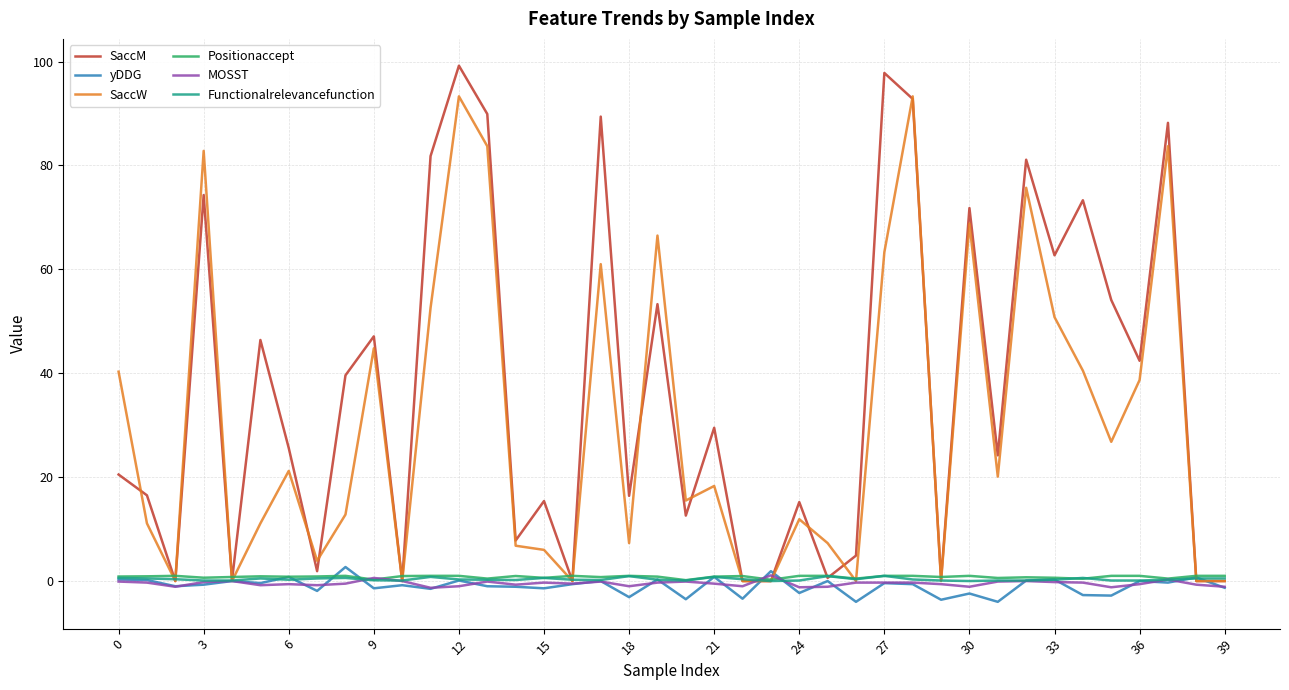

Which series has the largest total across all categories?

SaccM